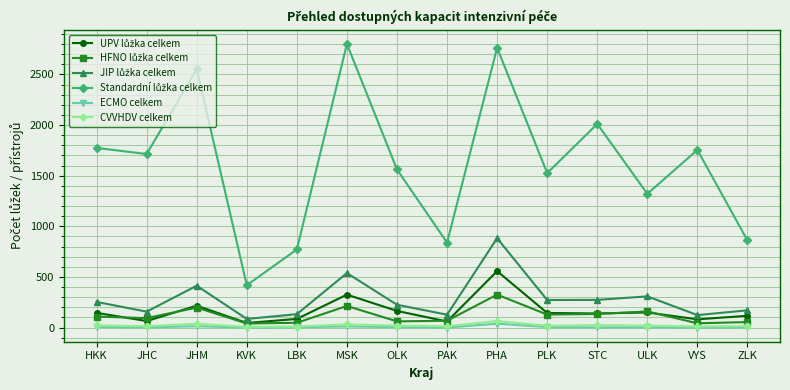

What is the maximum value shown in the chart?

2801